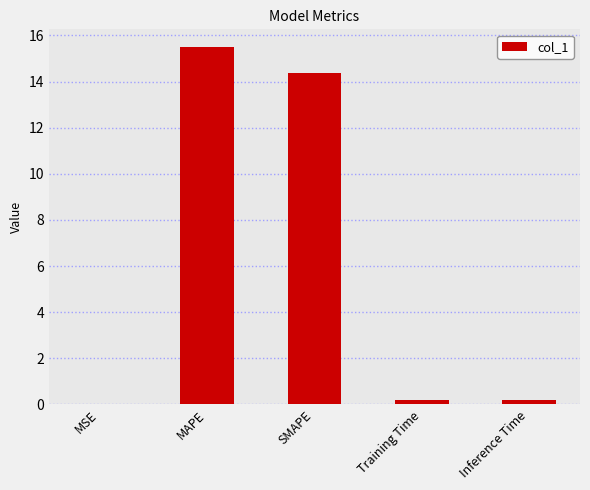

At which category does the chart reach its peak across all series?

MAPE